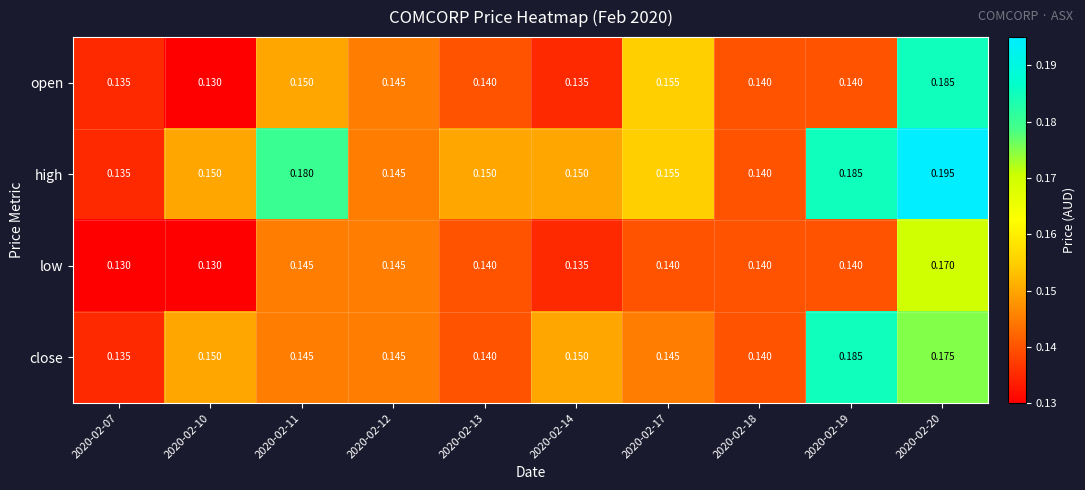

List the series in order of their overall mean, highest first.

high, close, open, low